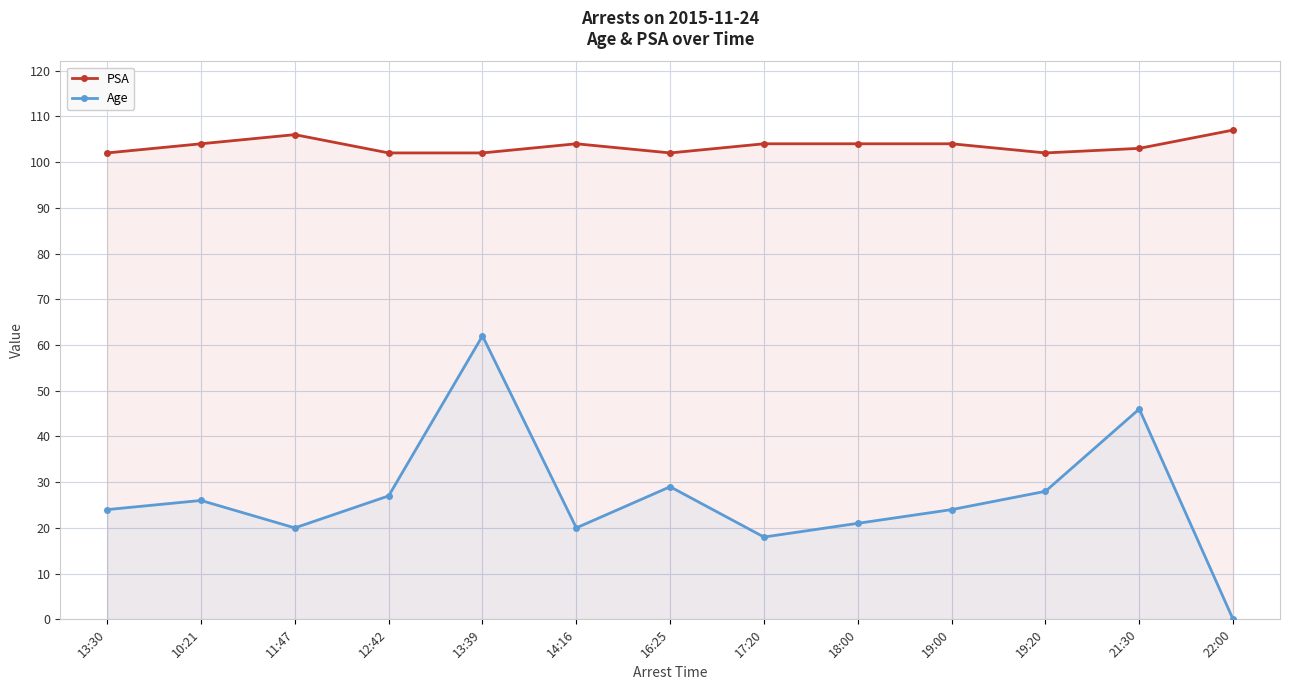

How many positive values does the Age series have?

12